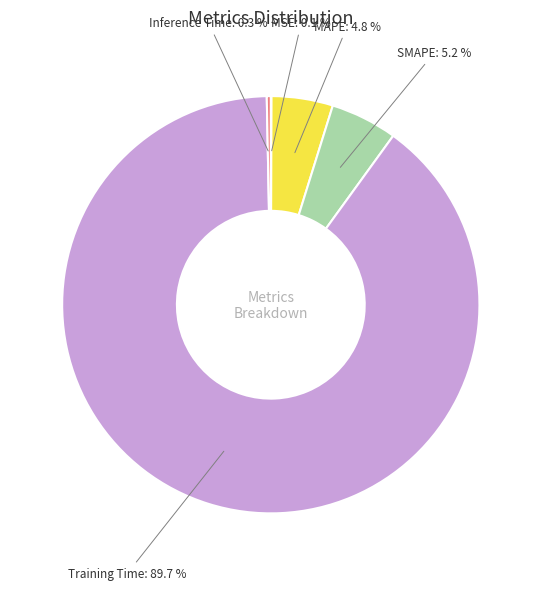

Is there a majority slice in this chart?

Yes